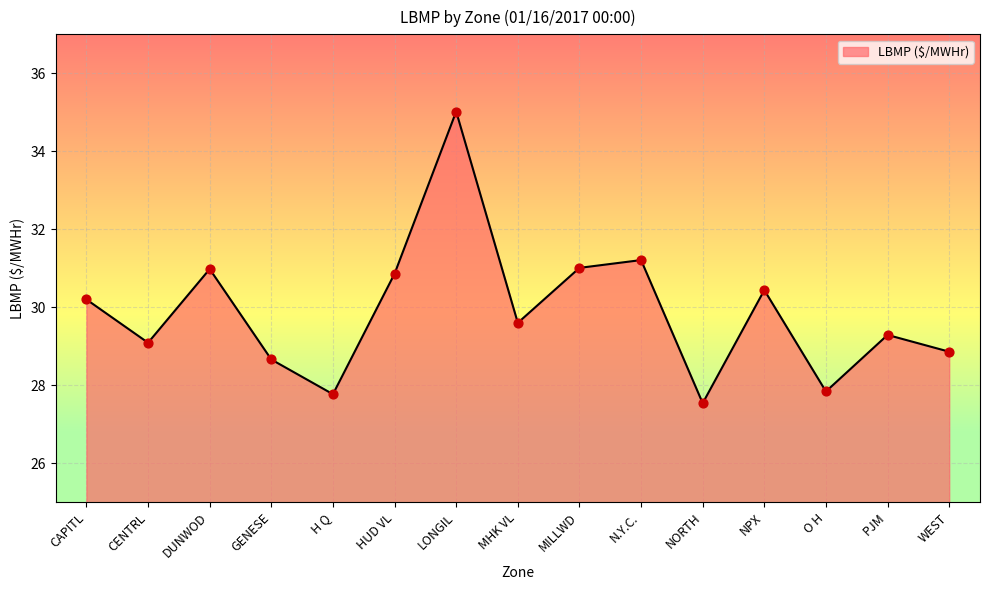

Between WEST and H Q, which is larger?

WEST